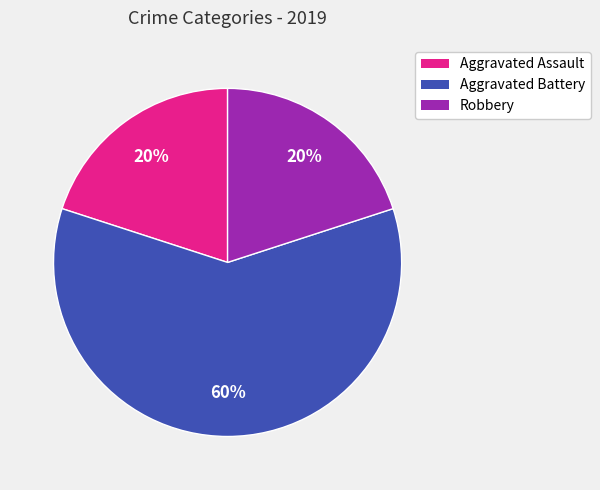

Which has a higher value, Aggravated Battery or Robbery?

Aggravated Battery